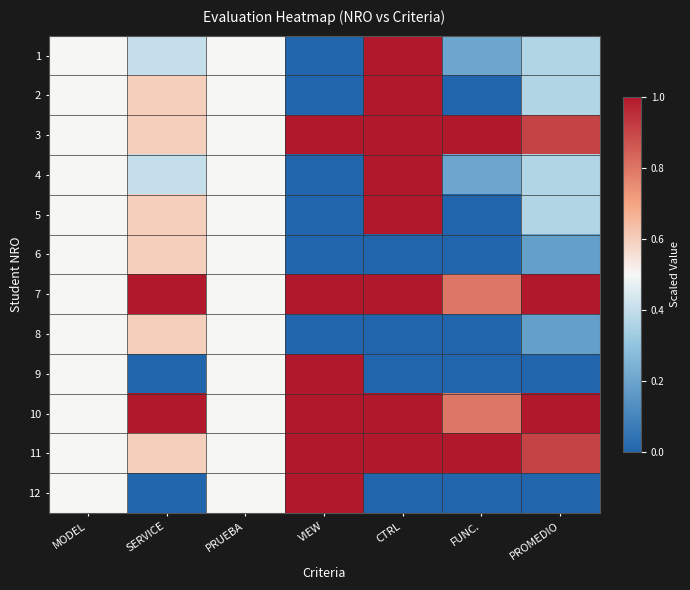

Reading left to right, what are all the values shown in this chart?

1: MODEL=0.5	SERVICE=0.4	PRUEBA=0.5	VIEW=0.0	CTRL=1.0	FUNC.=0.2	PROMEDIO=0.4
2: MODEL=0.5	SERVICE=0.6	PRUEBA=0.5	VIEW=0.0	CTRL=1.0	FUNC.=0.0	PROMEDIO=0.4
3: MODEL=0.5	SERVICE=0.6	PRUEBA=0.5	VIEW=1.0	CTRL=1.0	FUNC.=1.0	PROMEDIO=0.9
4: MODEL=0.5	SERVICE=0.4	PRUEBA=0.5	VIEW=0.0	CTRL=1.0	FUNC.=0.2	PROMEDIO=0.4
5: MODEL=0.5	SERVICE=0.6	PRUEBA=0.5	VIEW=0.0	CTRL=1.0	FUNC.=0.0	PROMEDIO=0.4
6: MODEL=0.5	SERVICE=0.6	PRUEBA=0.5	VIEW=0.0	CTRL=0.0	FUNC.=0.0	PROMEDIO=0.2
7: MODEL=0.5	SERVICE=1.0	PRUEBA=0.5	VIEW=1.0	CTRL=1.0	FUNC.=0.8	PROMEDIO=1.0
8: MODEL=0.5	SERVICE=0.6	PRUEBA=0.5	VIEW=0.0	CTRL=0.0	FUNC.=0.0	PROMEDIO=0.2
9: MODEL=0.5	SERVICE=0.0	PRUEBA=0.5	VIEW=1.0	CTRL=0.0	FUNC.=0.0	PROMEDIO=0.0
10: MODEL=0.5	SERVICE=1.0	PRUEBA=0.5	VIEW=1.0	CTRL=1.0	FUNC.=0.8	PROMEDIO=1.0
11: MODEL=0.5	SERVICE=0.6	PRUEBA=0.5	VIEW=1.0	CTRL=1.0	FUNC.=1.0	PROMEDIO=0.9
12: MODEL=0.5	SERVICE=0.0	PRUEBA=0.5	VIEW=1.0	CTRL=0.0	FUNC.=0.0	PROMEDIO=0.0